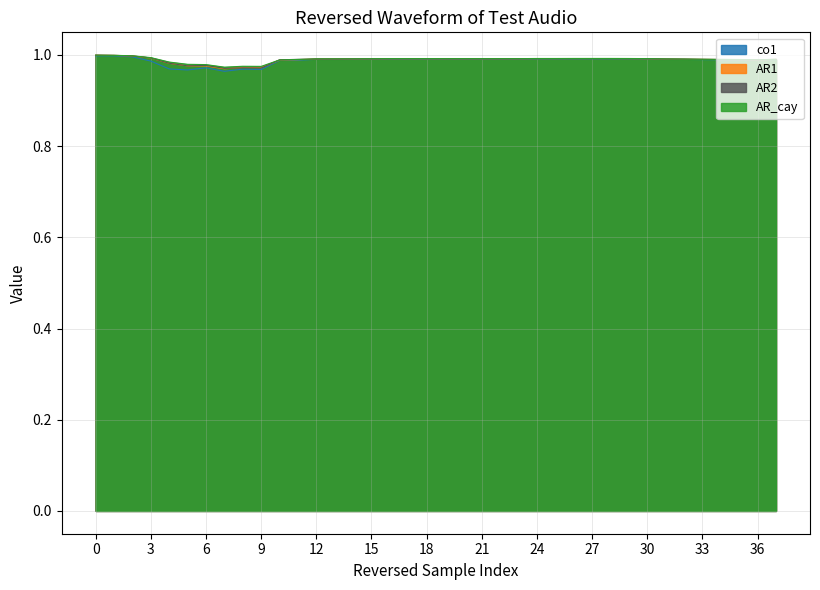

The value of AR2 at 1997-06-01 is 0.6. True or false?

False